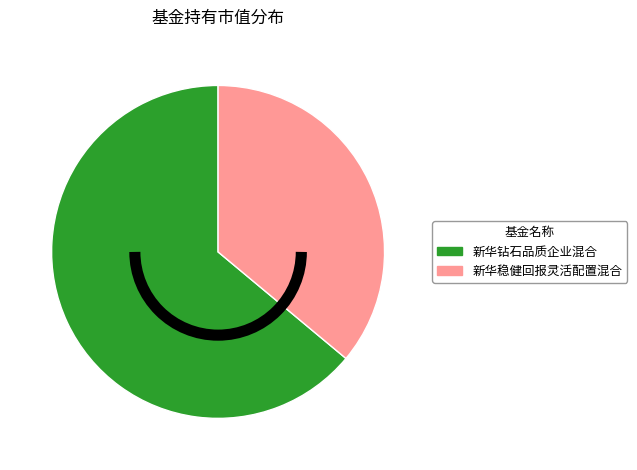

How many slices are in this pie chart?

2